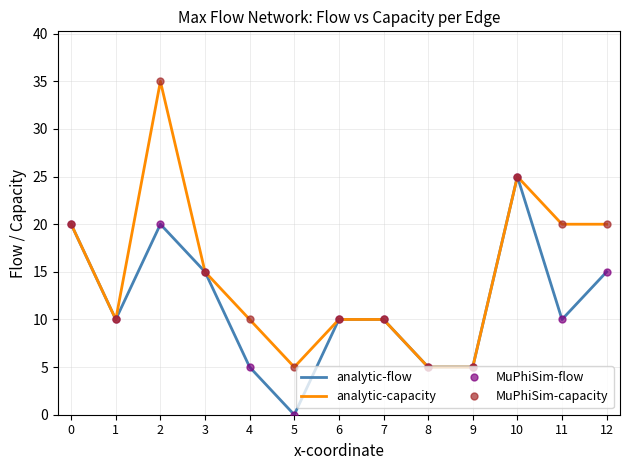

Which series changed the most between 0 and 4?

analytic-flow